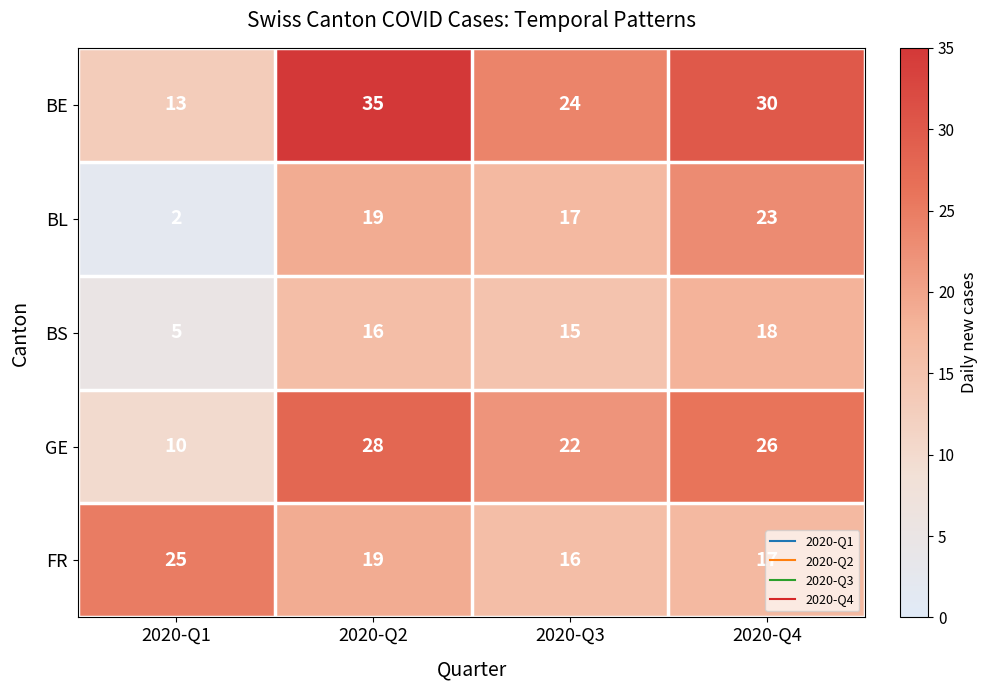

Which series has the widest spread of values?

BE